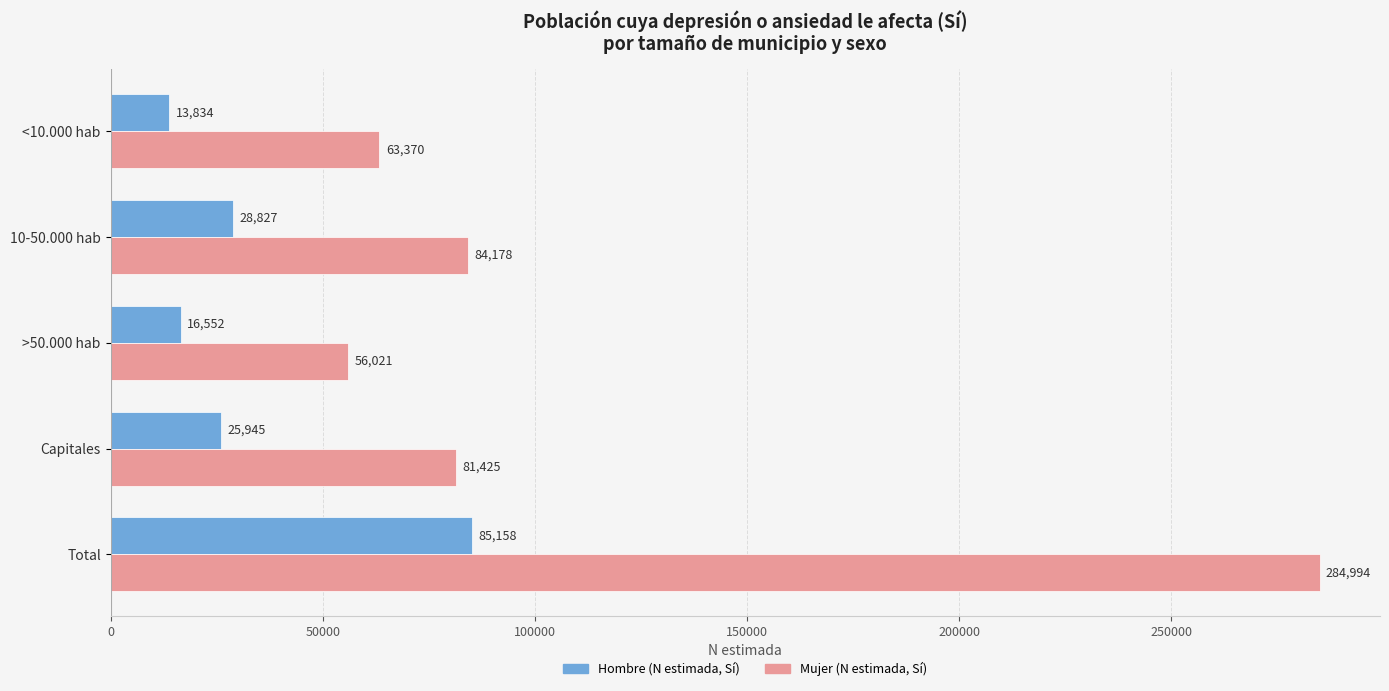

What value does the Hombre (N estimada, Sí) series have at >50.000 hab?

16552